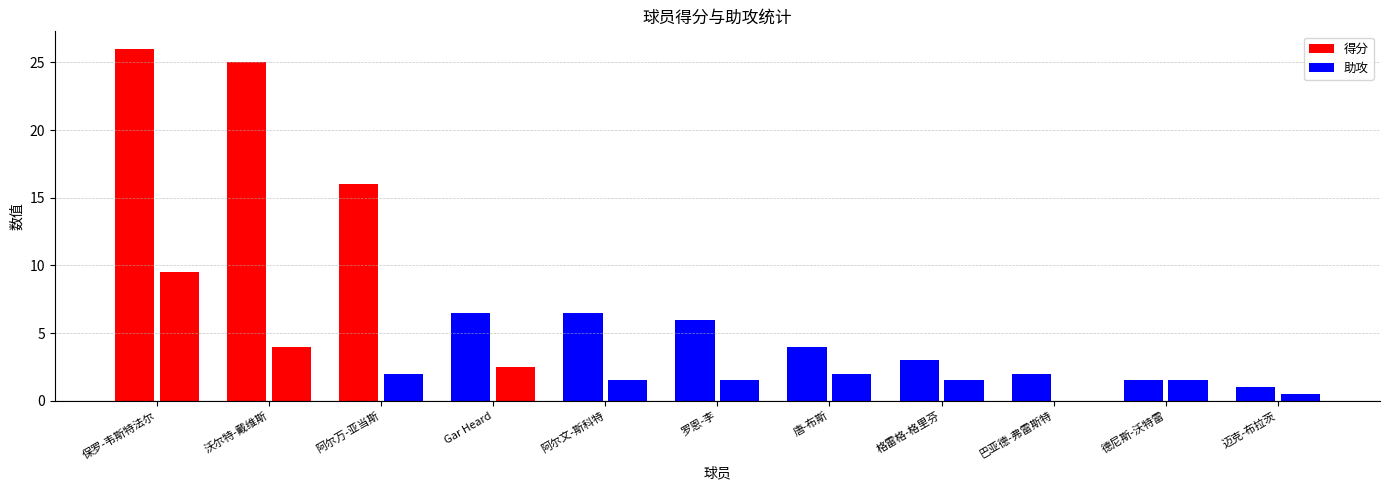

At which category is the sum across all series the highest?

保罗-韦斯特法尔